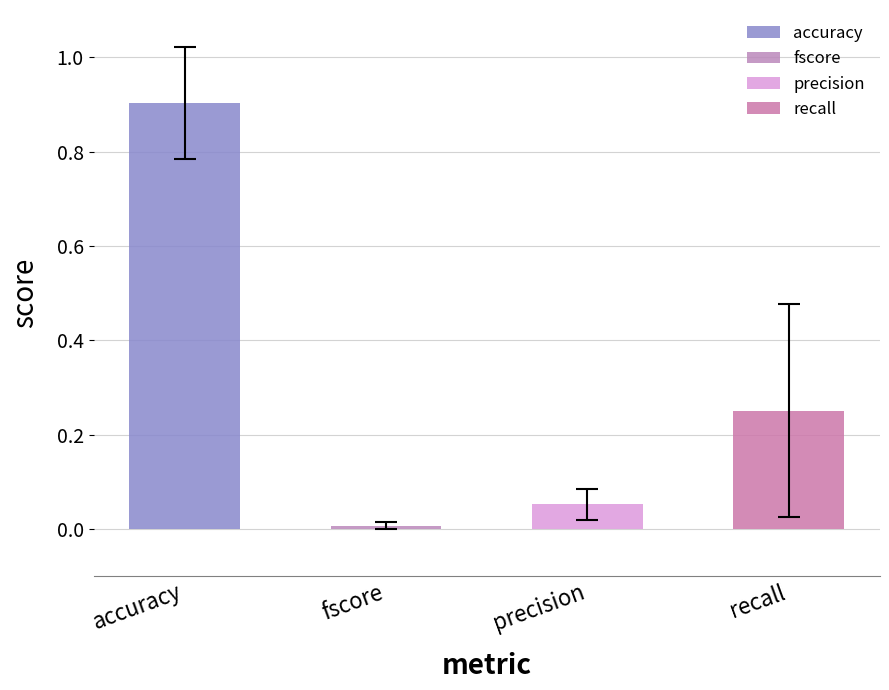

Reading left to right, list all the values displayed in this chart.

accuracy: 0.6	0.9	0.9	1.0	1.0	0.9	0.9	1.0	1.0	1.0
fscore: 0.0	0.0	0.0	0.0	0.0	0.0	0.0	0.0	0.0	0.0
precision: 0.0	0.0	0.1	0.1	0.0	0.1	0.1	0.0	0.0	0.1
recall: 0.7	0.0	0.3	0.3	0.0	0.4	0.5	0.0	0.0	0.1